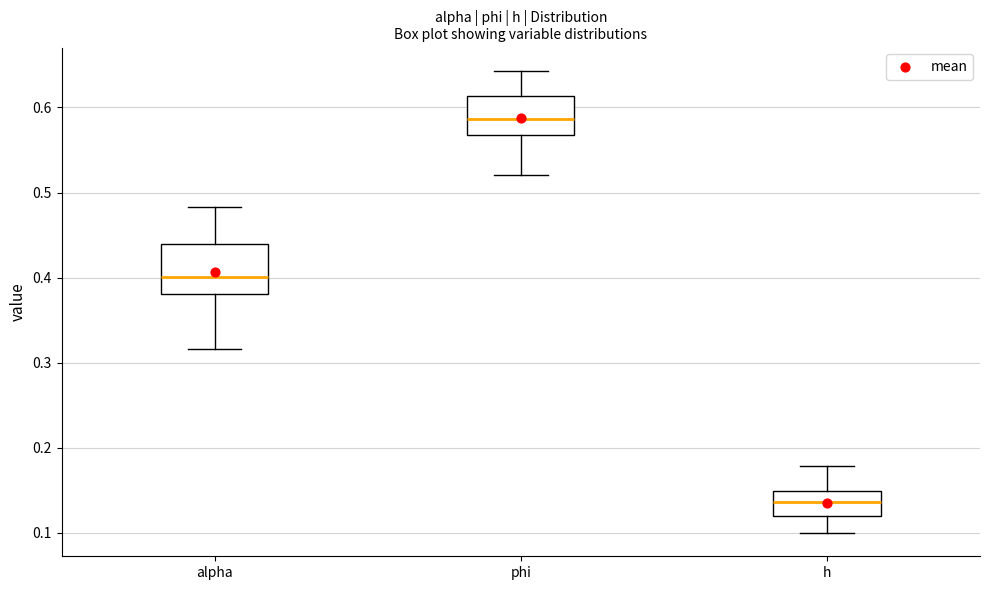

Where does the lower whisker of the box for alpha end on the y-axis? The values are not printed on the chart, so give them approximately, as read against the axis.

0.32